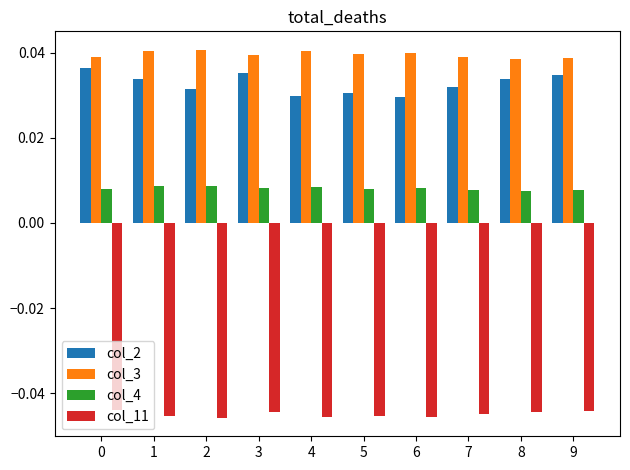

What is the sum of all col_3 values?

0.4